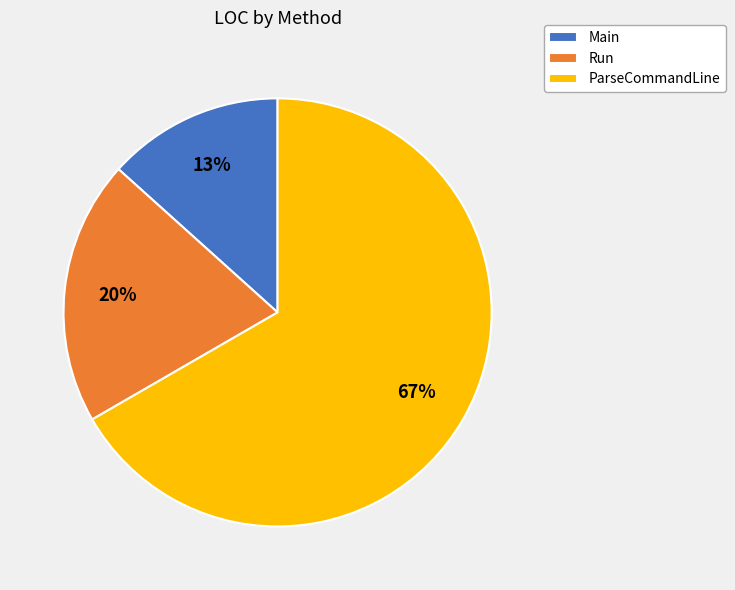

The Run slice represents 34% of the pie. True or false?

False